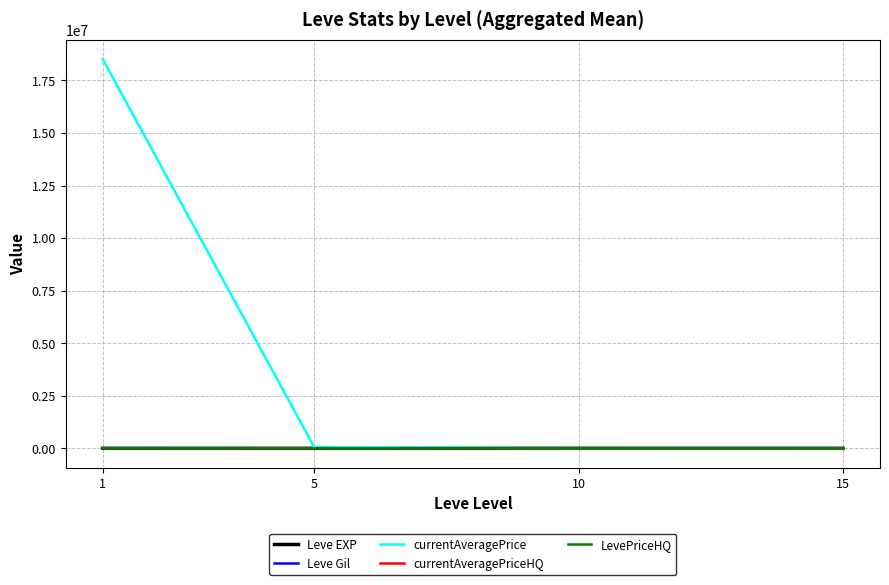

What is the maximum value shown in the chart?

18520455.9